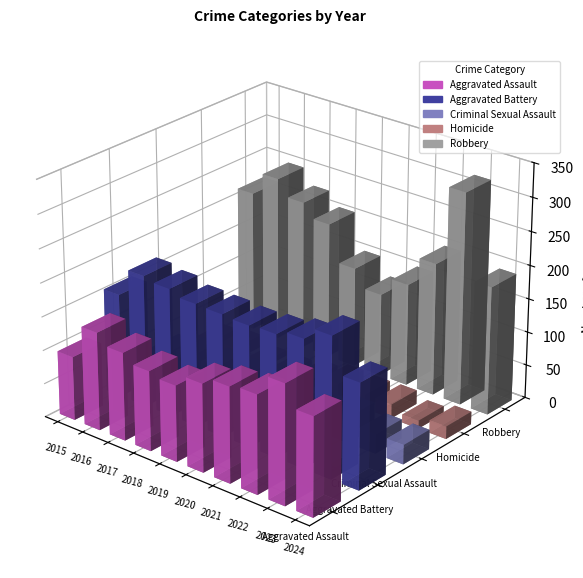

The value of Aggravated Assault at 2016 is 79. True or false?

False